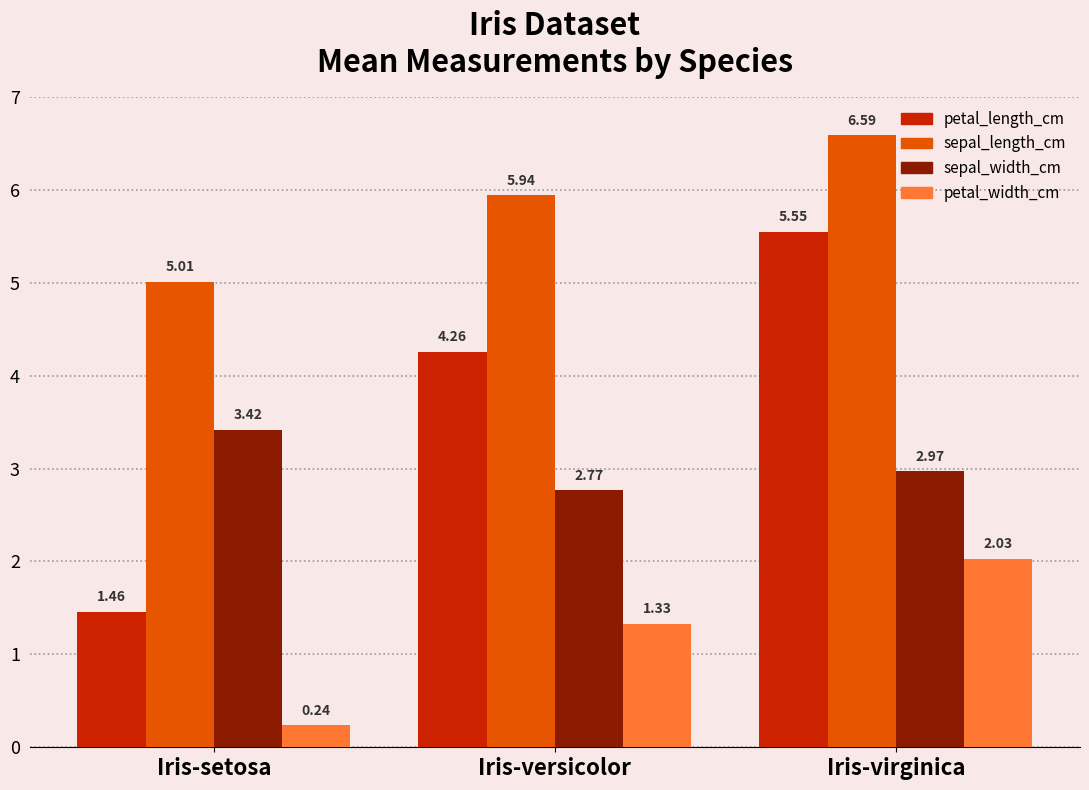

At how many categories does at least one series exceed 4?

3